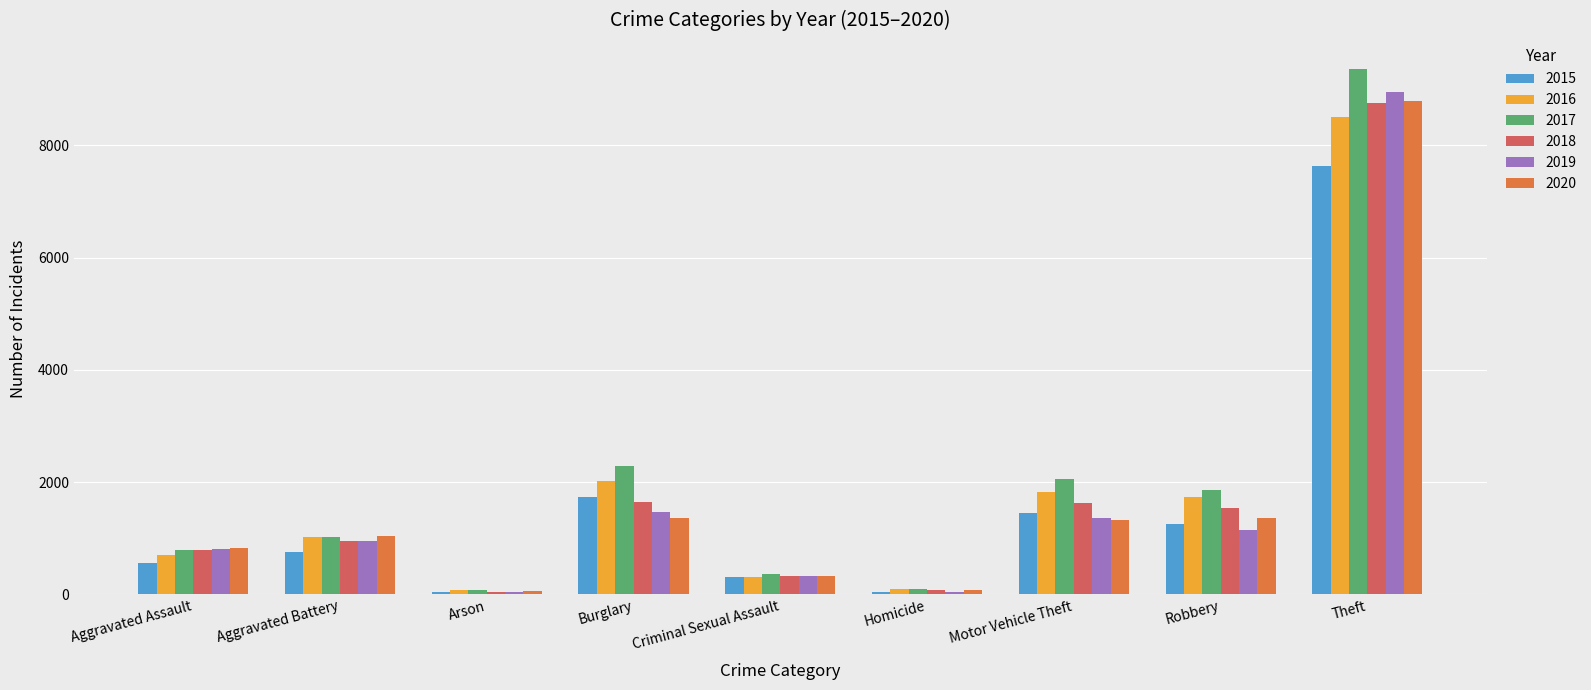

What position from the right is Robbery?

2